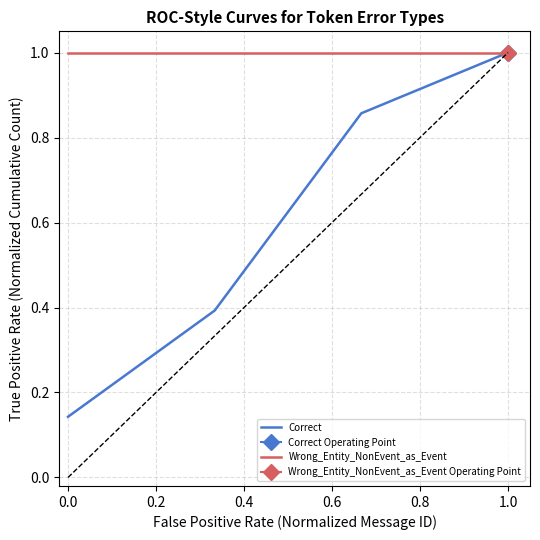

Is it true that Correct equals 0.2 at 0.0?

False